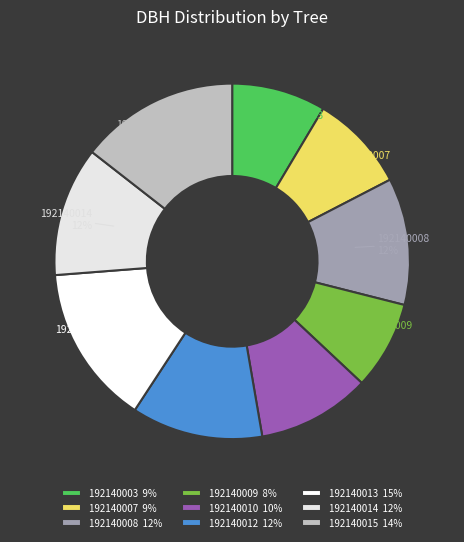

How many slices are in this pie chart?

9